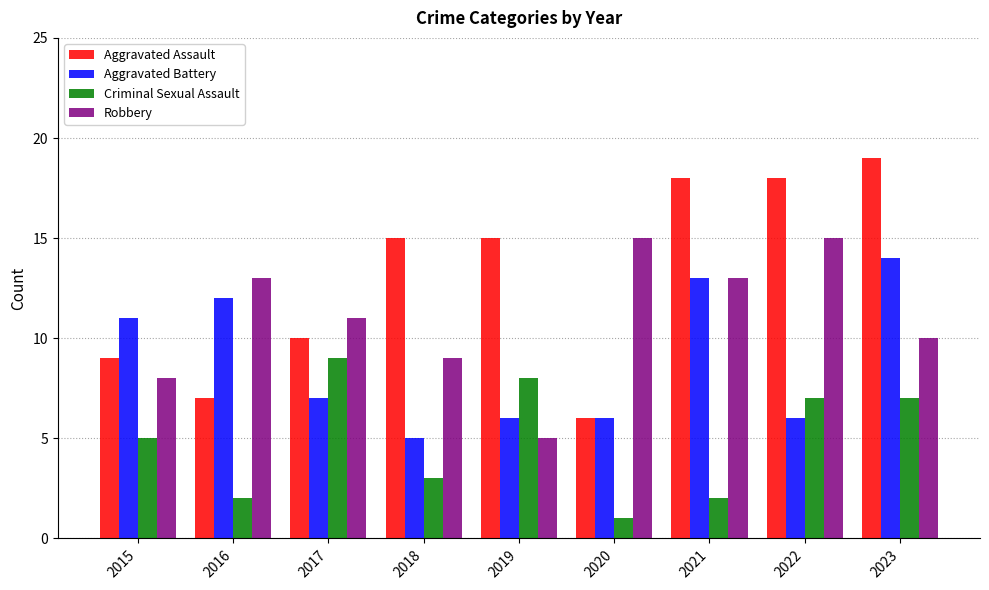

What is the total value across all series at 2021?

46